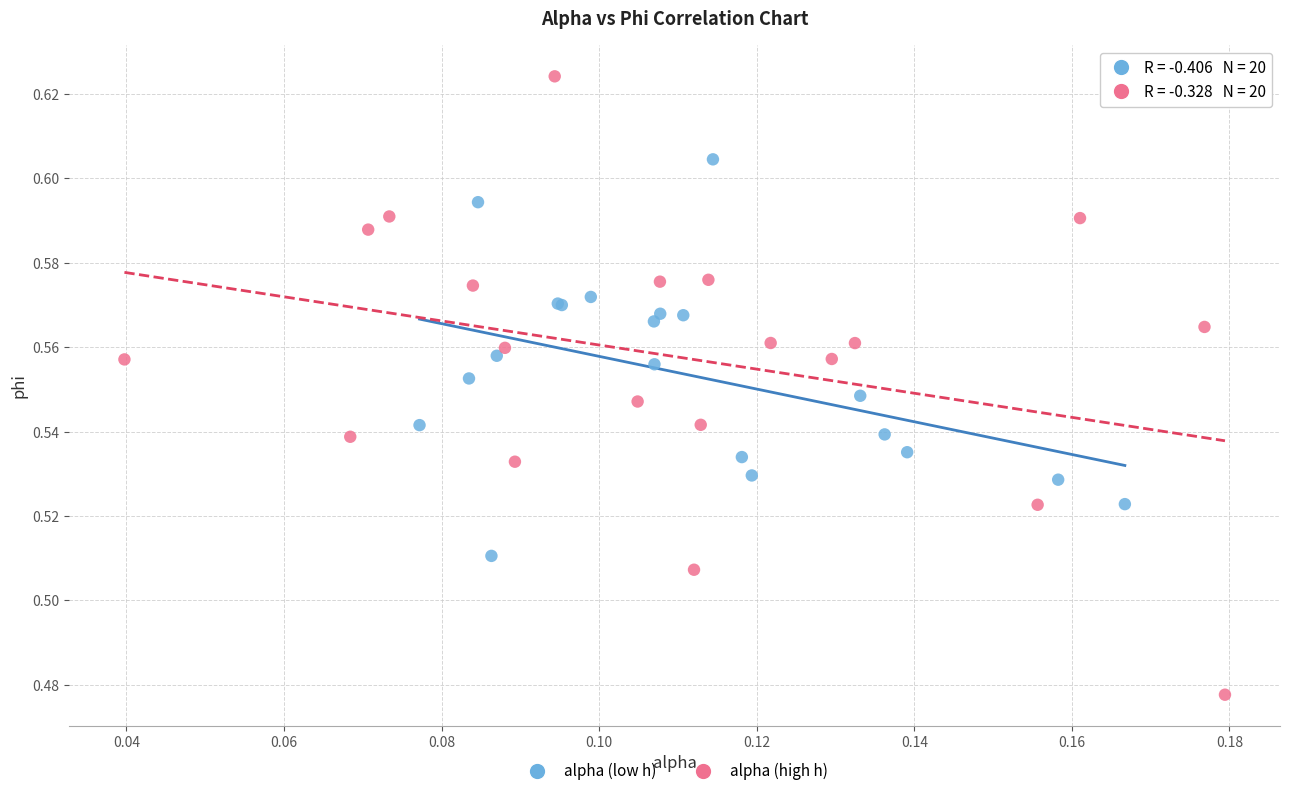

Which series has the largest Y range (max minus min)?

alpha (high h)